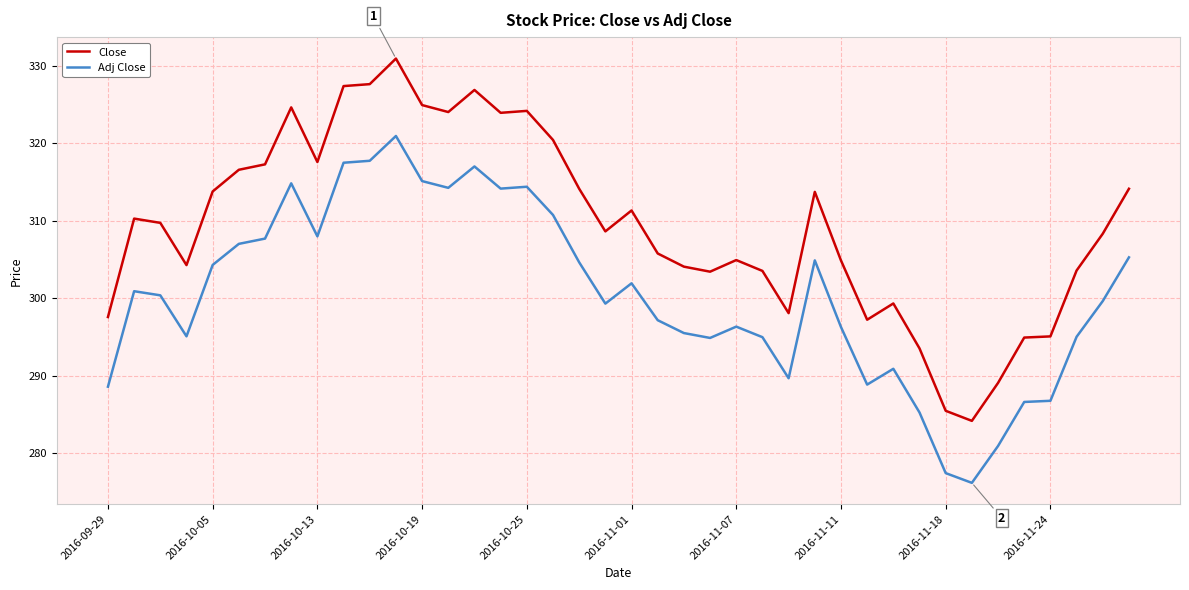

List the series in order of their overall mean, highest first.

Close, Adj Close